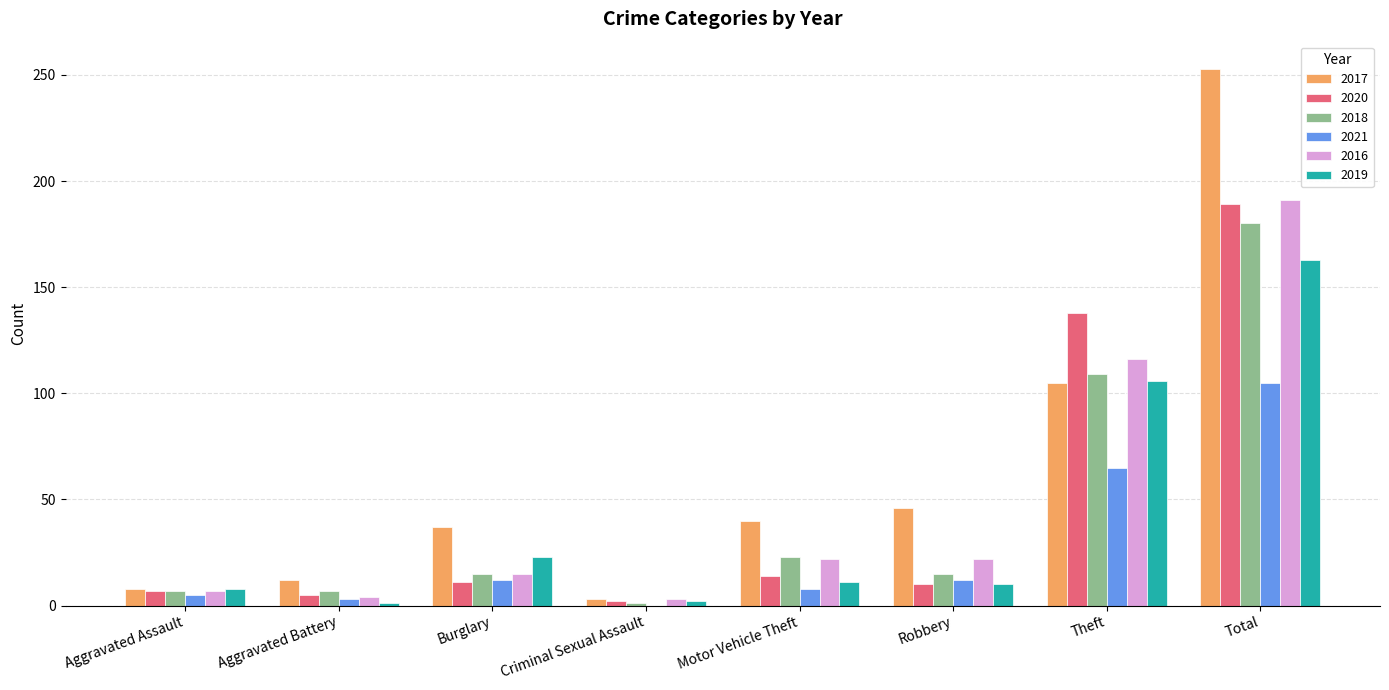

What are all the series names shown in the legend?

2017, 2020, 2018, 2021, 2016, 2019